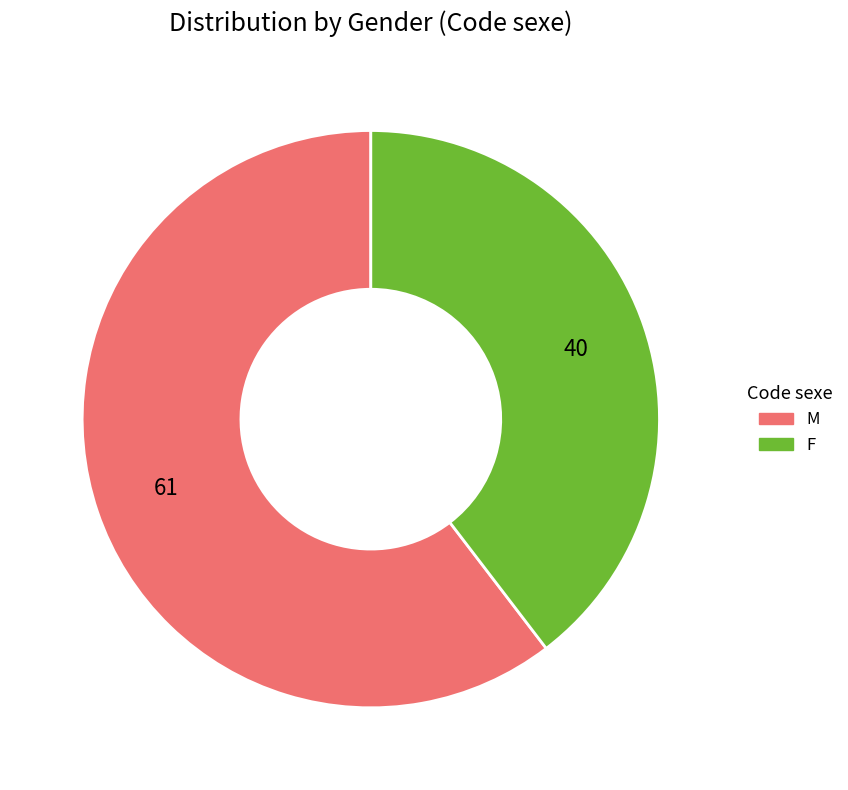

True or false: M accounts for 52% of the total.

False